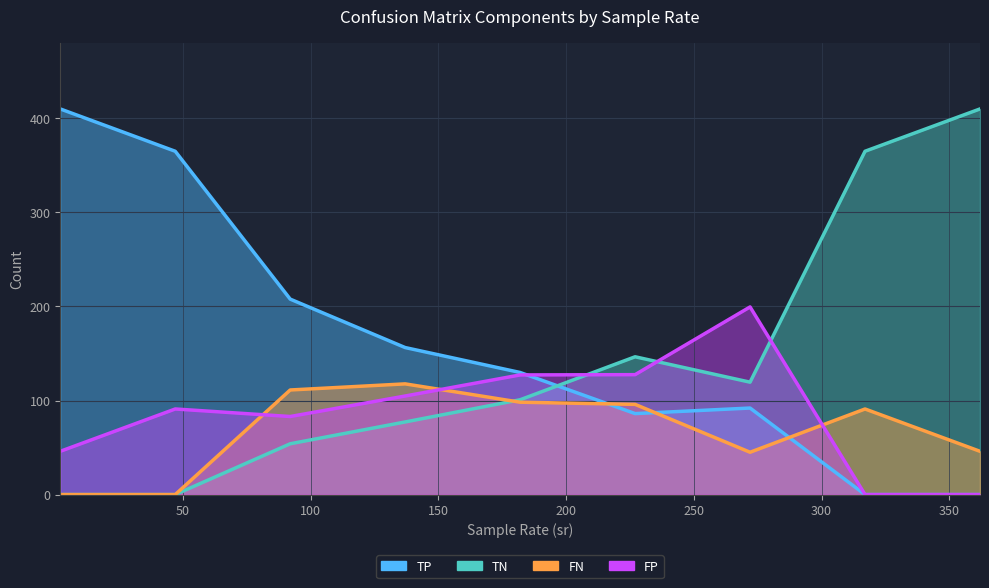

Which series changed the most between 2 and 227?

TP